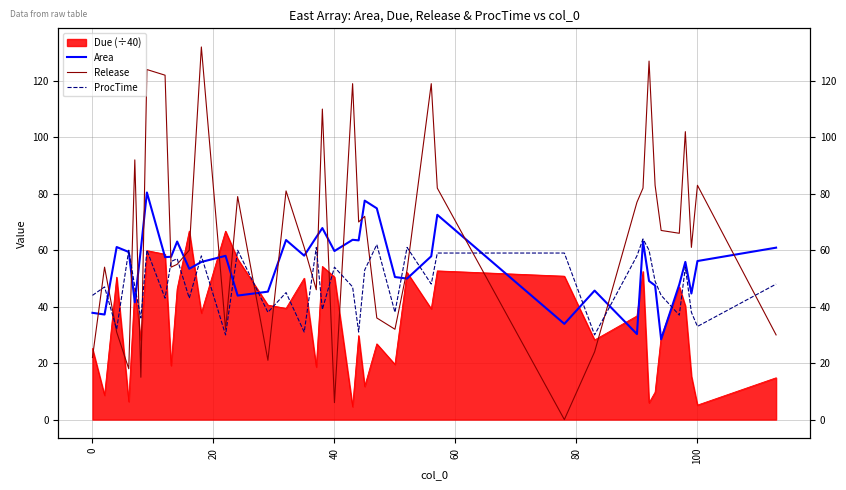

The Release series shows 29.6 at 8. True or false?

False